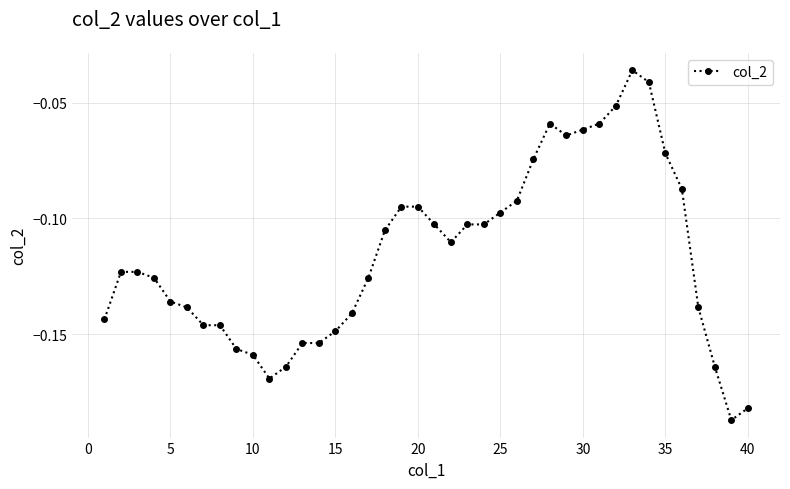

How many data points does each series have?

40